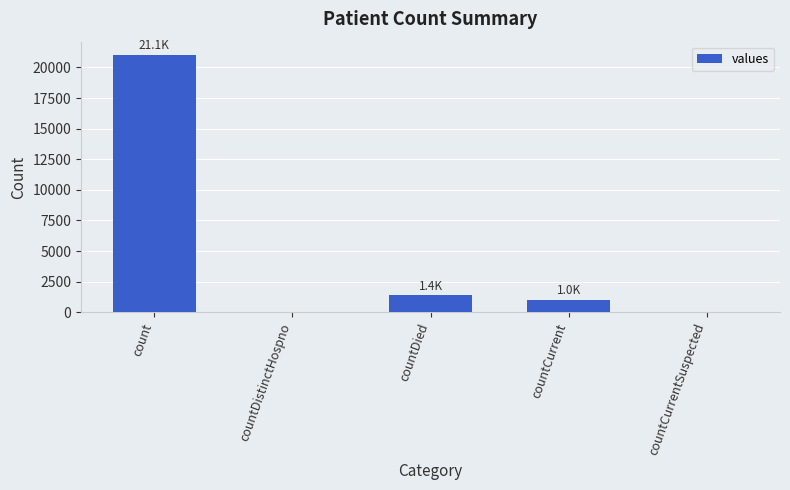

At which category does the chart reach its peak across all series?

count